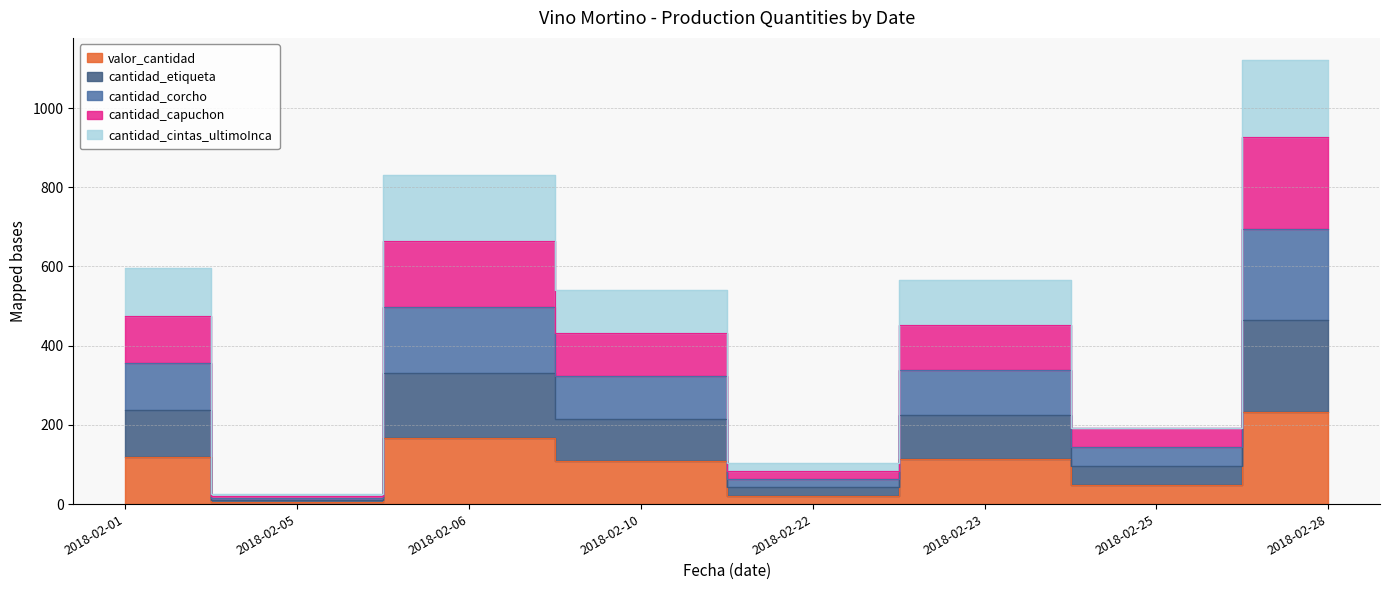

At which label does cantidad_capuchon reach its peak?

2018-02-28